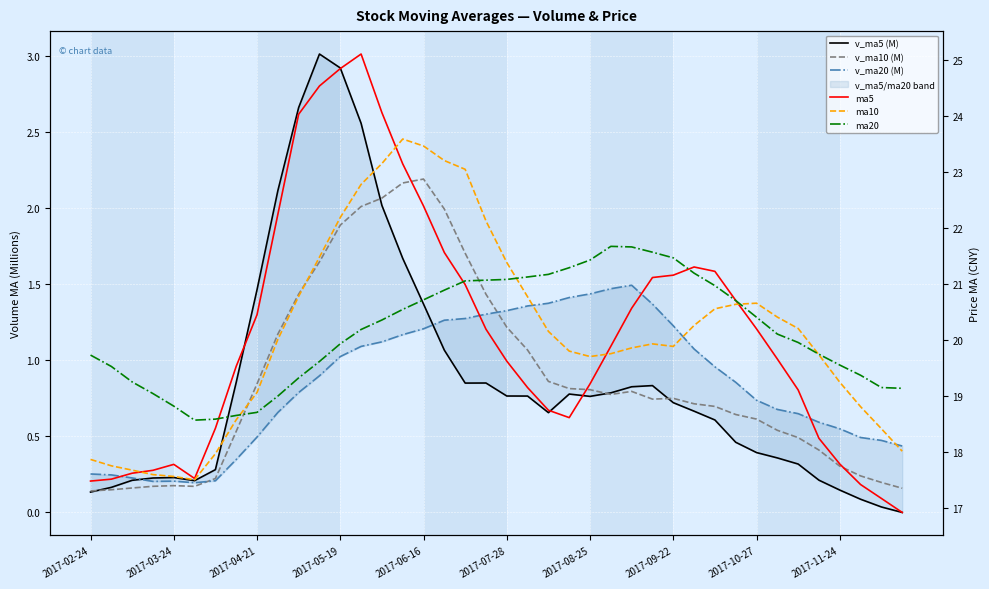

How many times do ma20 and ma5 cross each other?

4